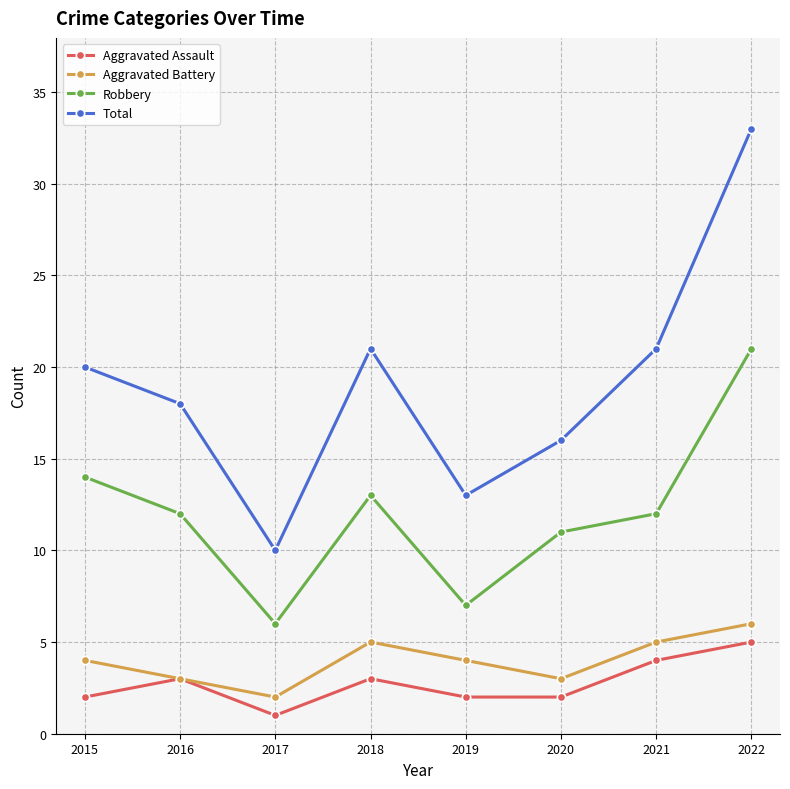

Which series has the largest range (max minus min)?

Total